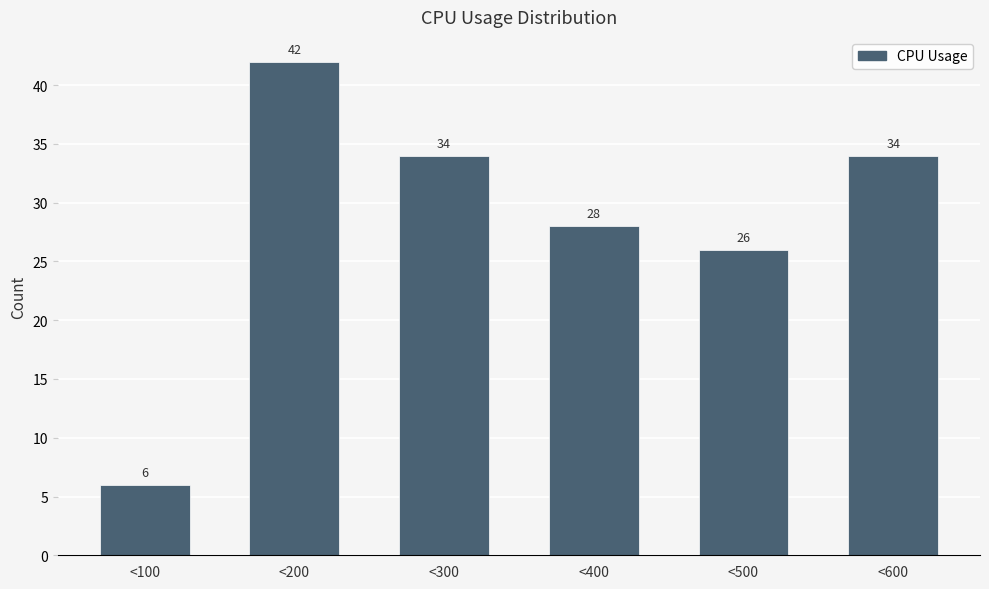

Reading left to right, extract all data points from this chart.

6	42	34	28	26	34